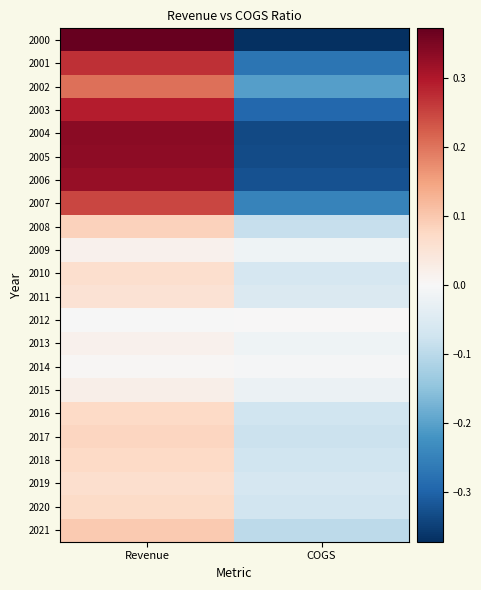

At how many categories does at least one series exceed 0?

2